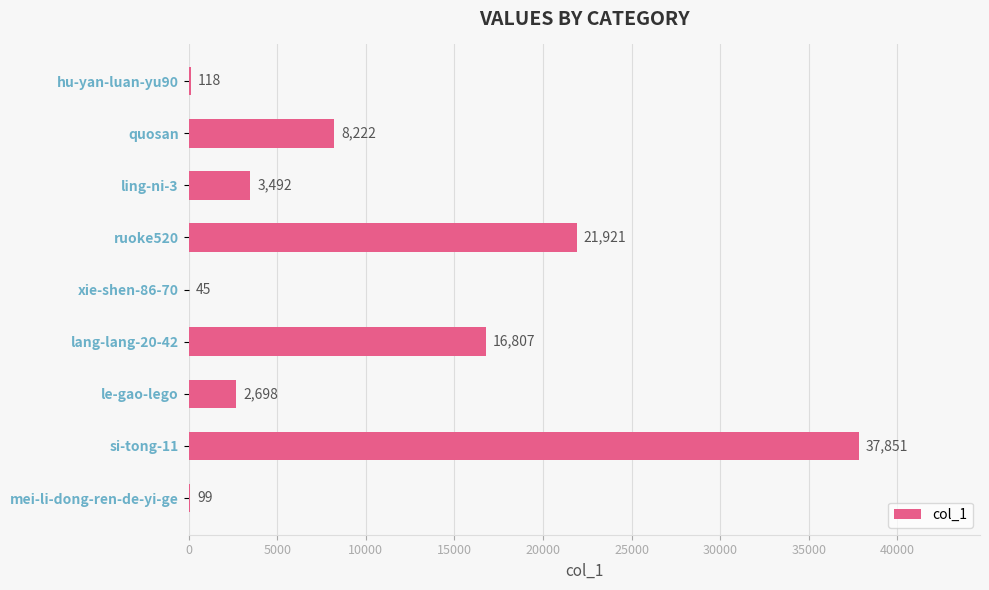

Reading top to bottom, what are all the values shown in this chart?

hu-yan-luan-yu90=118	quosan=8222	ling-ni-3=3492	ruoke520=21921	xie-shen-86-70=45	lang-lang-20-42=16807	le-gao-lego=2698	si-tong-11=37851	mei-li-dong-ren-de-yi-ge=99